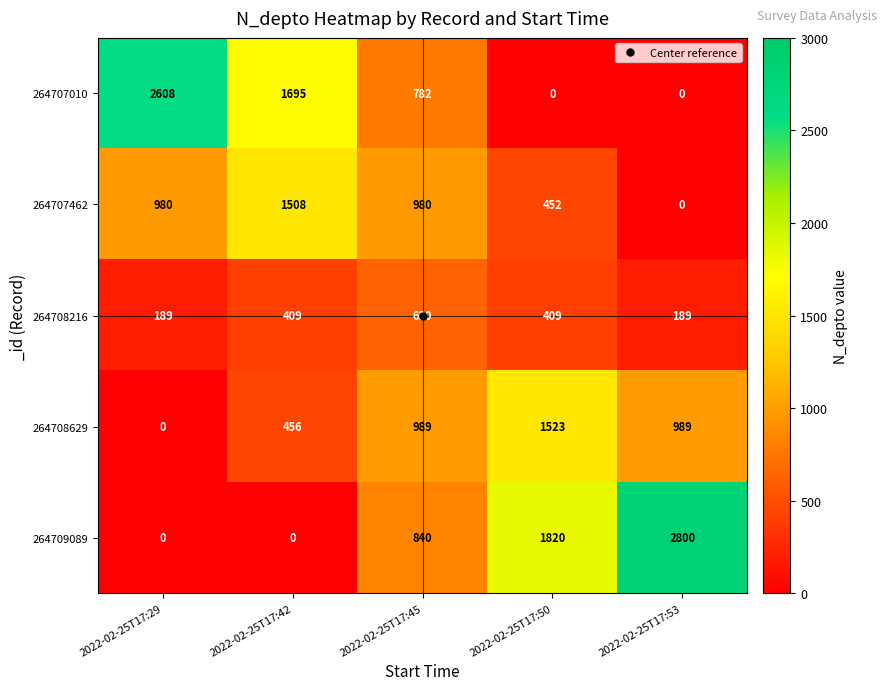

How many series are shown in this chart?

5